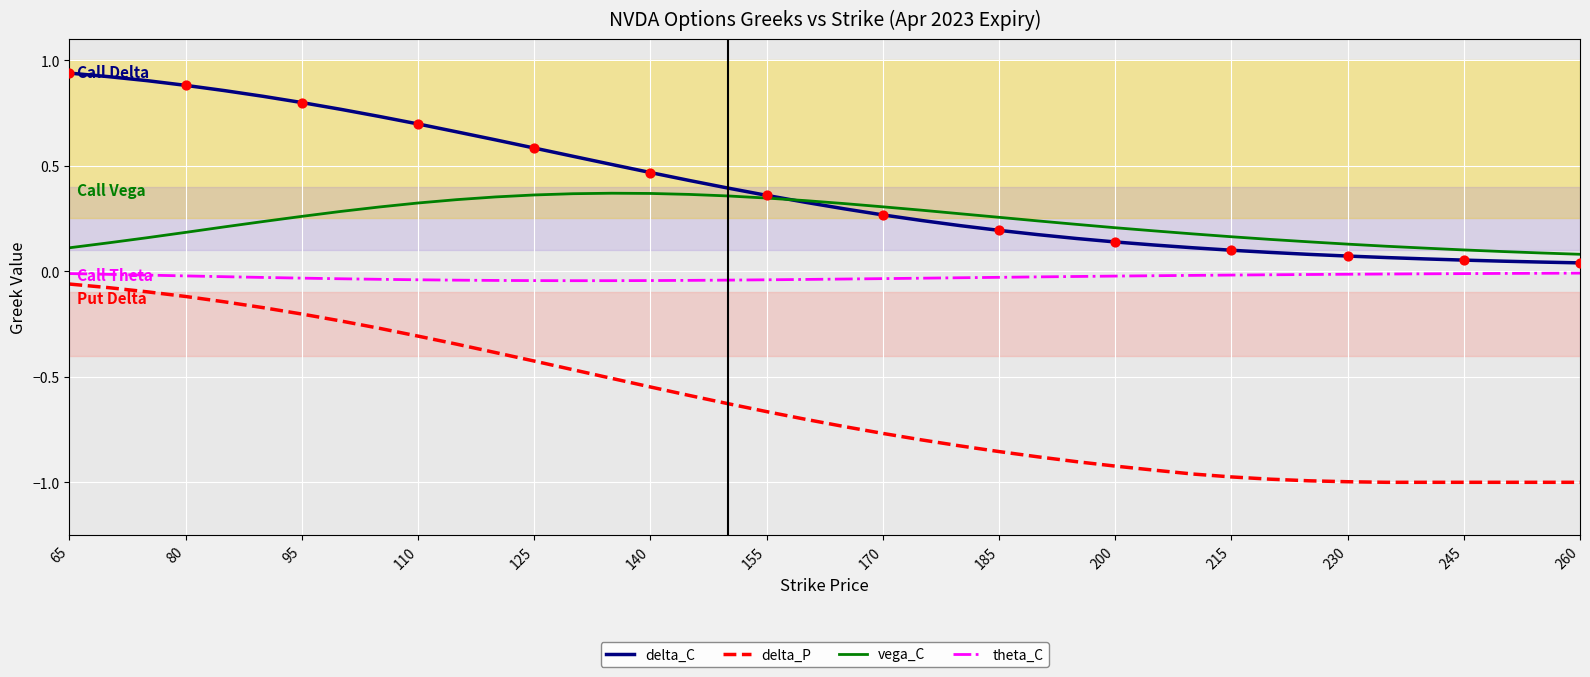

List the series in order of their overall mean, lowest first.

delta_P, theta_C, vega_C, delta_C